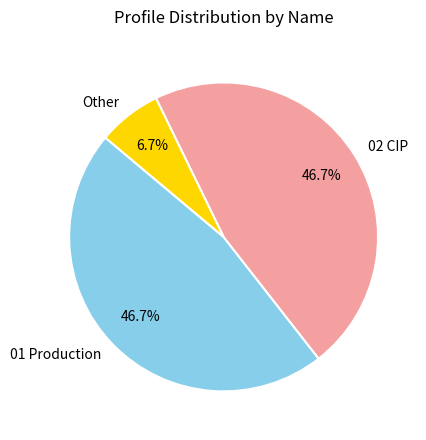

To the nearest percent, what is the average slice percentage?

33%